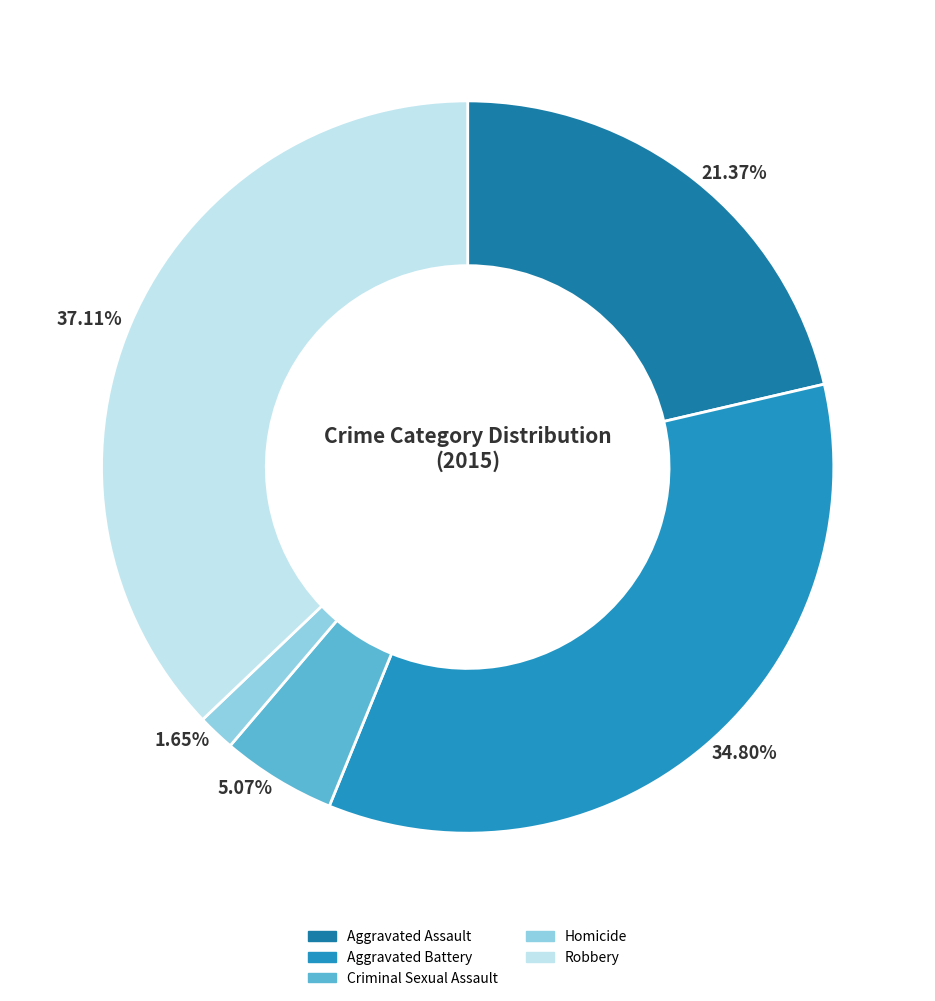

Which category has the smallest portion of the pie?

Homicide